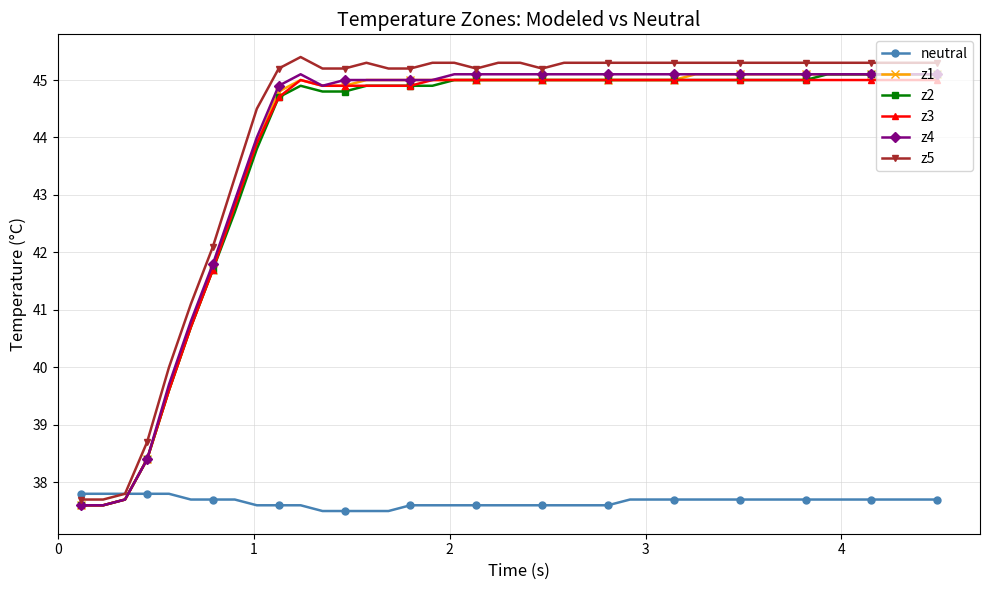

At how many categories does at least one series exceed 41?

35